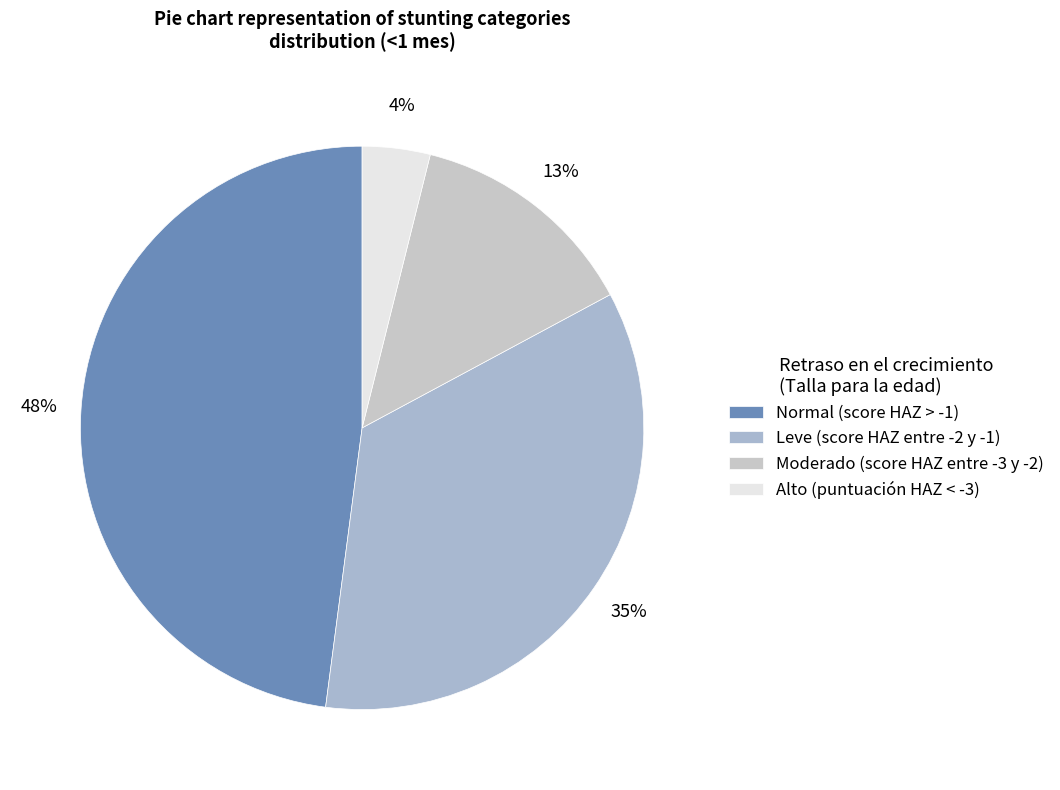

How many slices are in this pie chart?

4